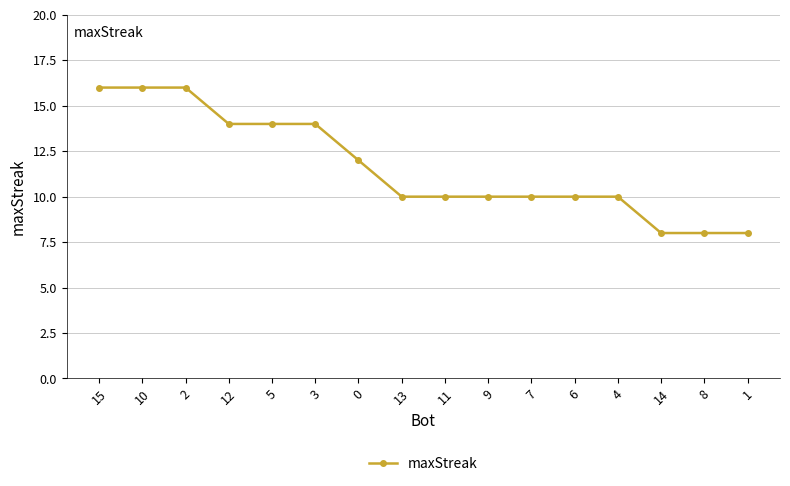

What is the label of the 14th point from the left?

14